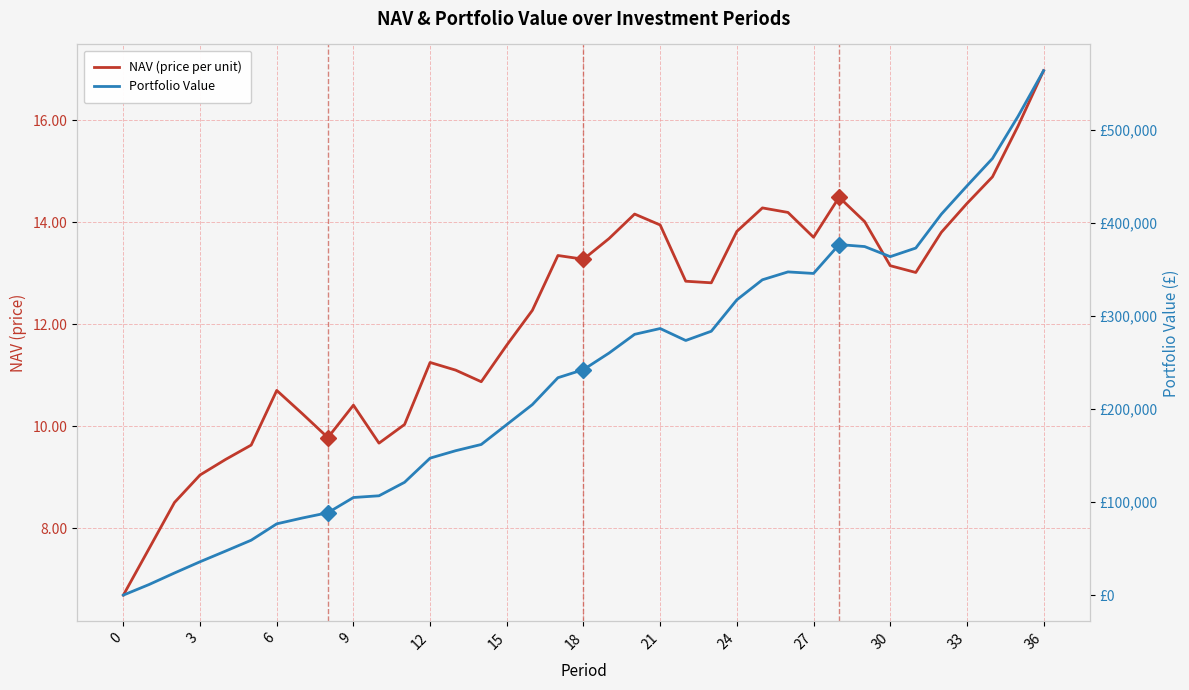

Read the NAV (price per unit) value at 29.

14.0